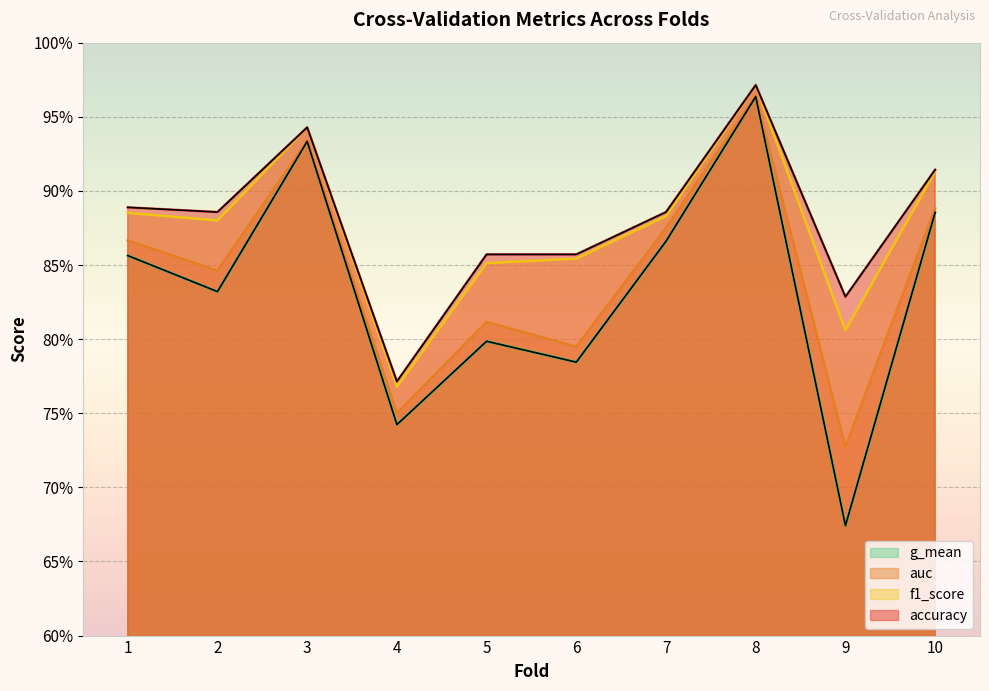

What is the highest value of the f1_score series?

1.0